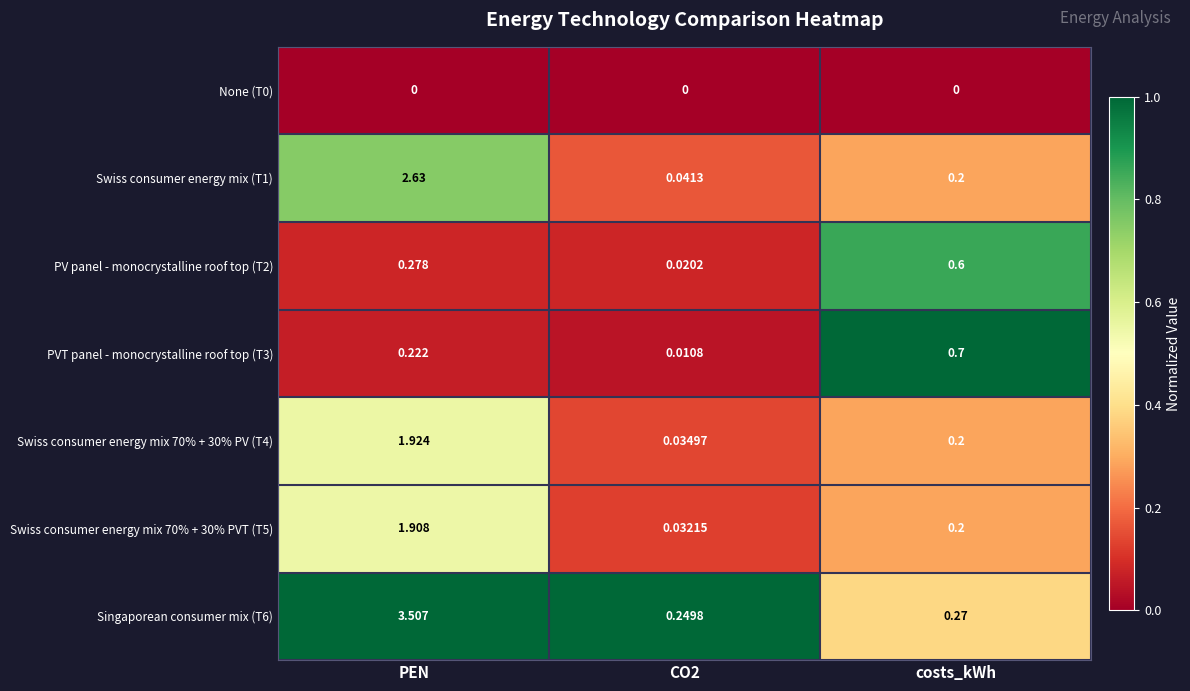

What is the total value across all series at CO2?

0.4